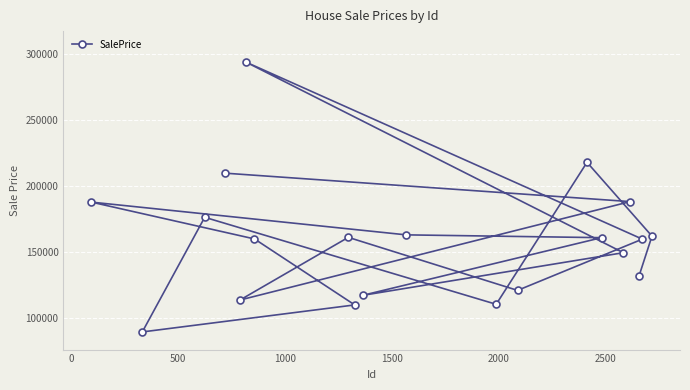

Count the number of categories in the chart.

20